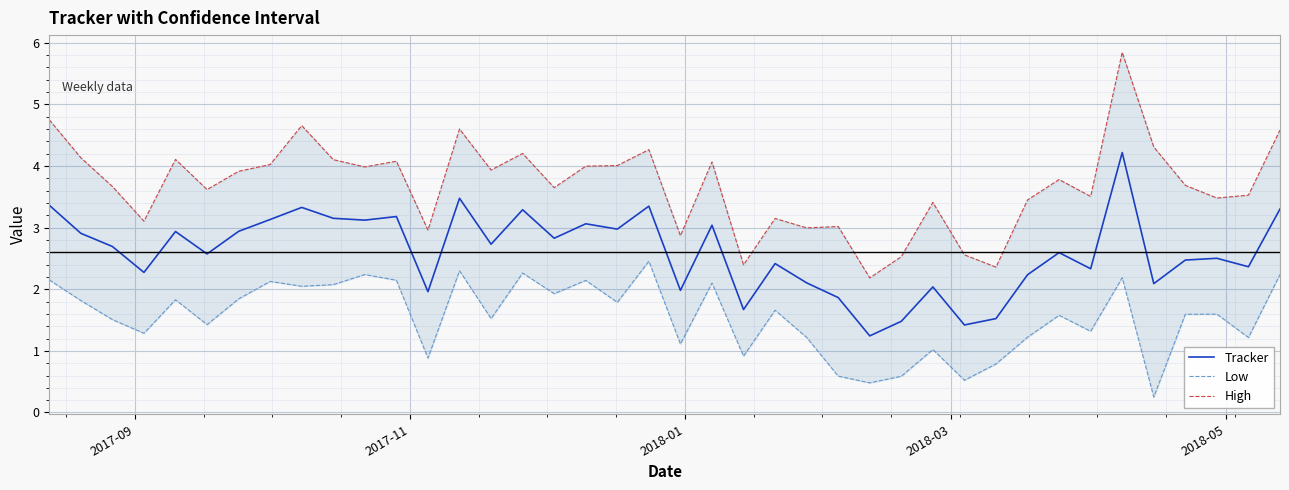

What is the maximum value for Tracker?

4.2